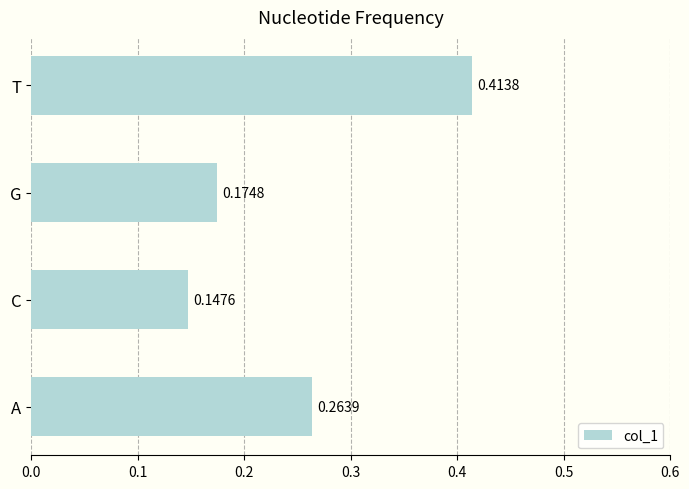

List the labels in order of value, largest first.

T, A, G, C